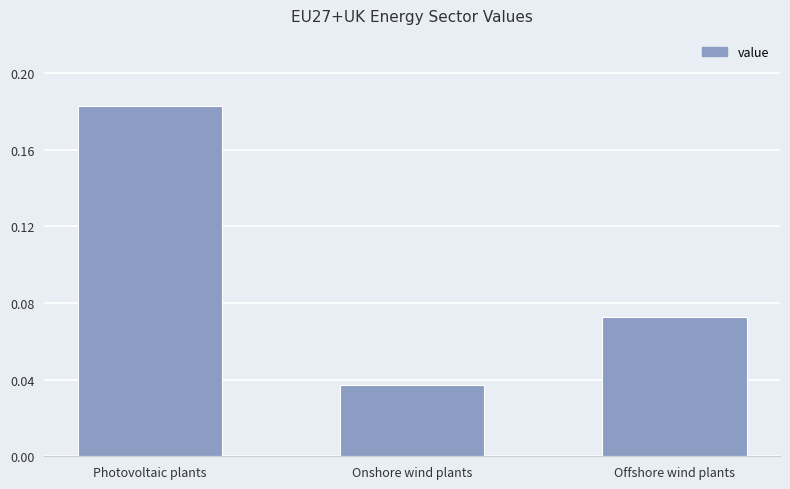

Which label corresponds to the largest value in the chart?

Photovoltaic plants